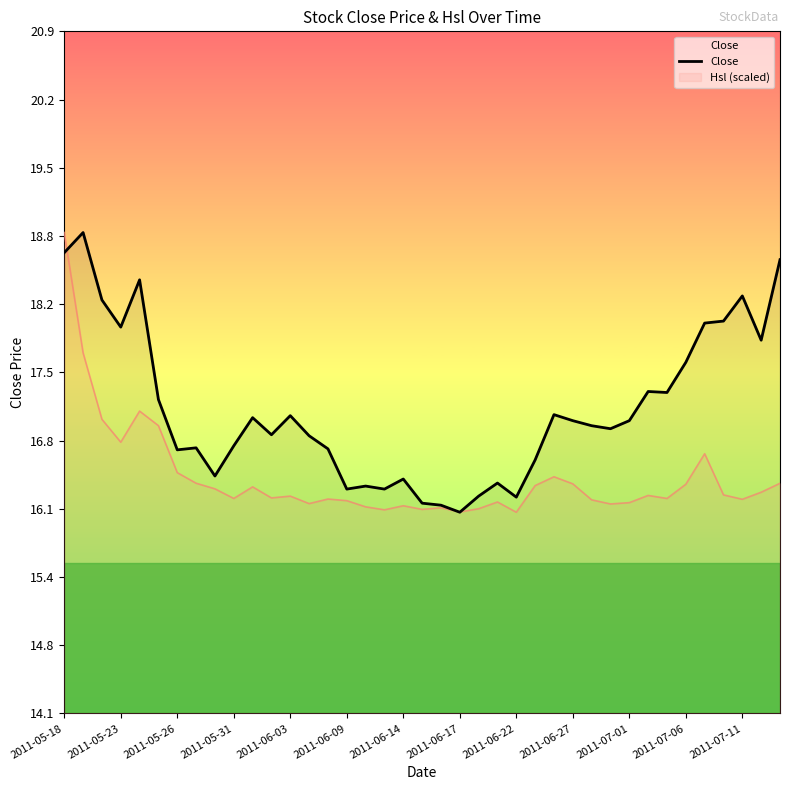

What is the difference between the second highest and minimum values?

2.6